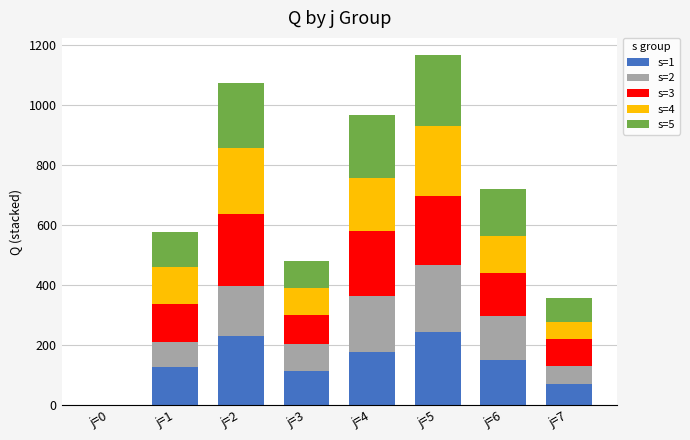

Which has a higher value, j=4 or j=7?

j=4